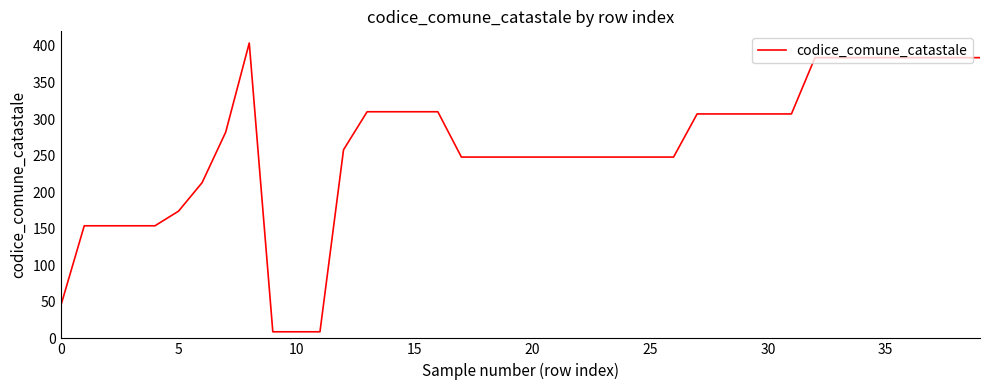

What is the smallest value displayed?

9